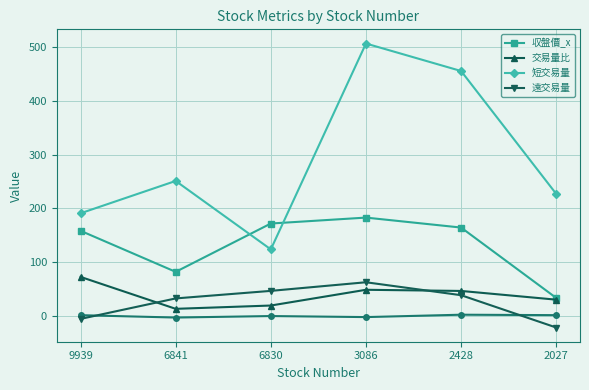

Where does the 交易量比 series first go above 46?

9939